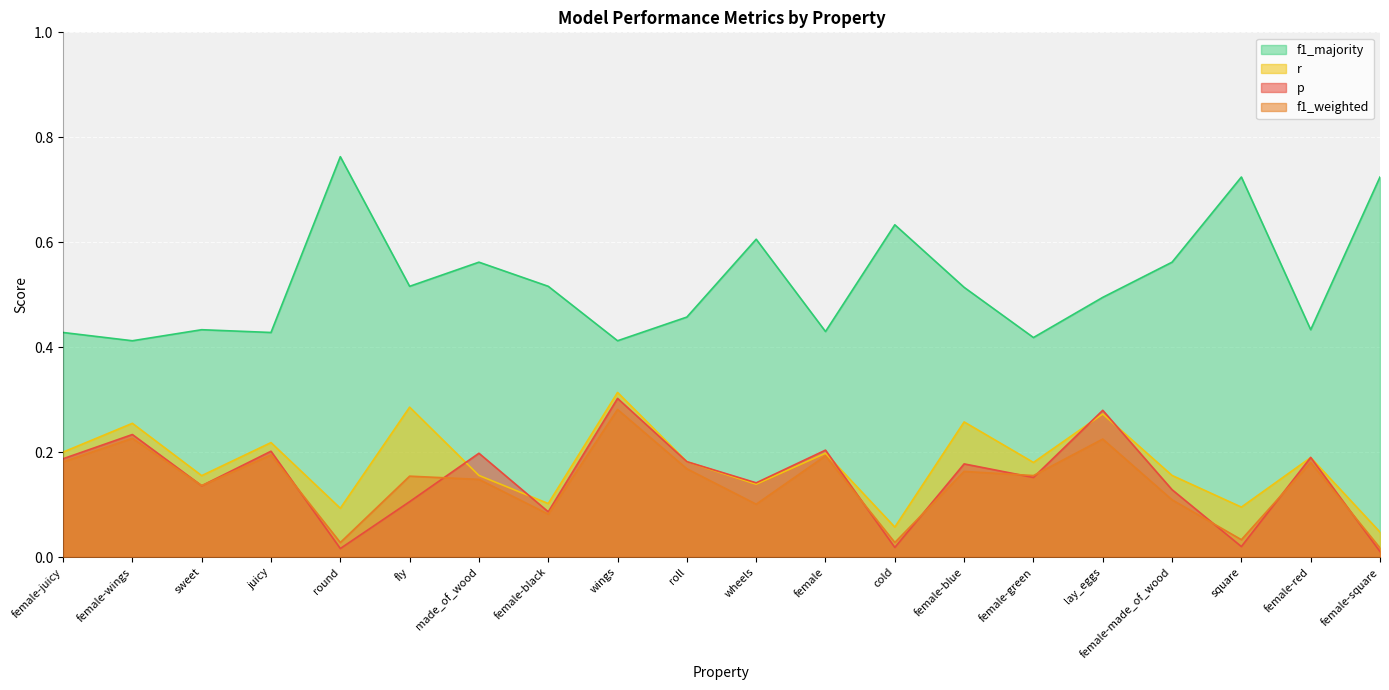

Rank the series at lay_eggs from highest to lowest value.

f1_majority, p, r, f1_weighted